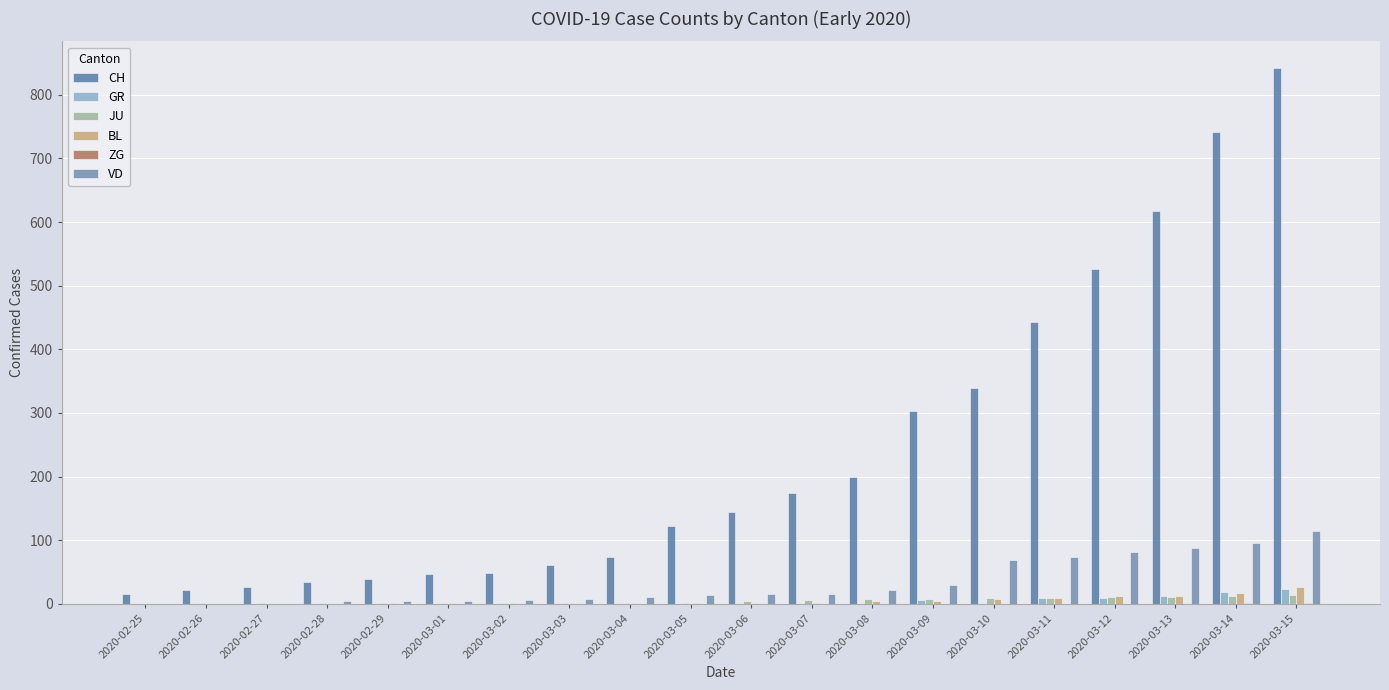

Are the bars grouped side by side (vs. stacked)?

Yes